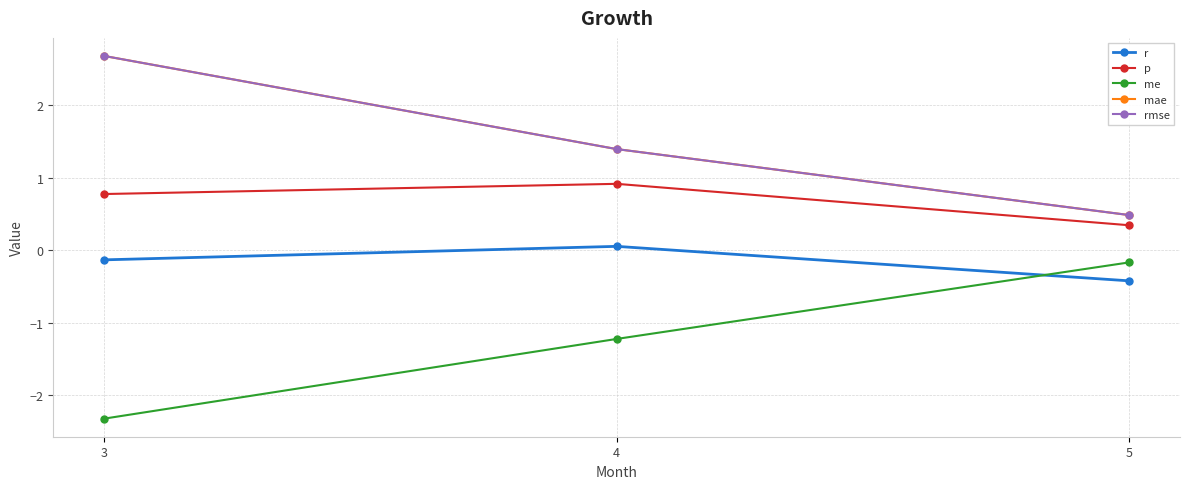

Which series has the largest total across all categories?

mae